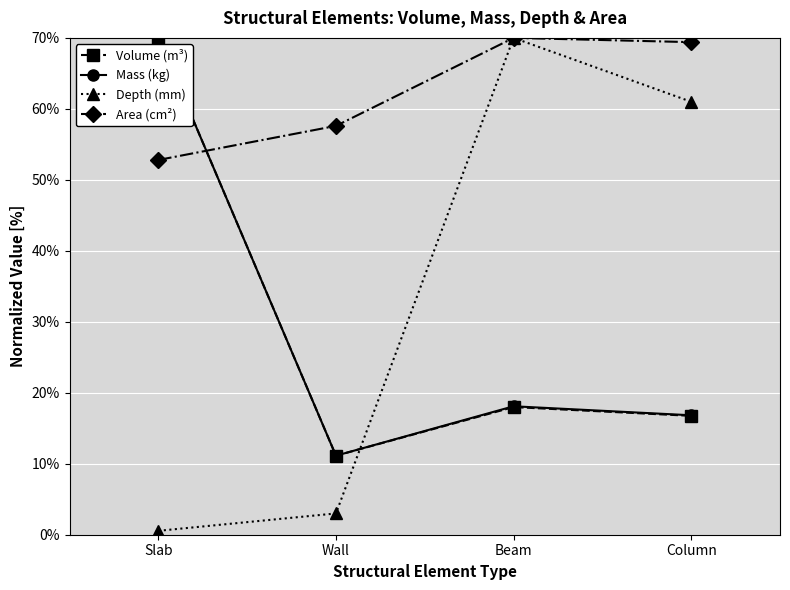

What is the label of the 1st point from the right?

Column